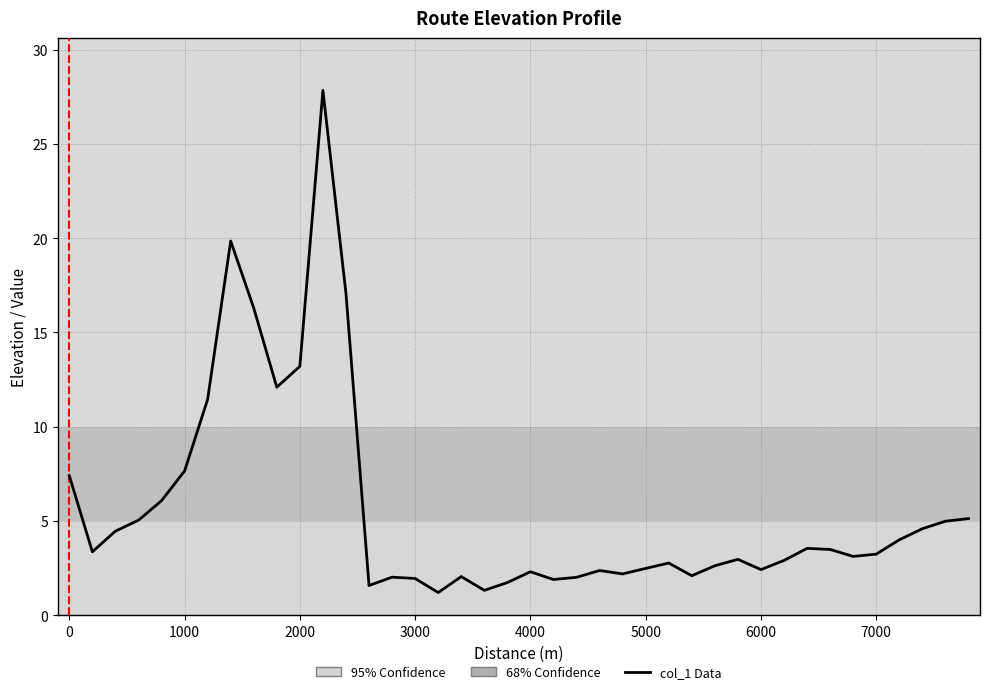

What is the difference between the maximum and minimum values?

26.6